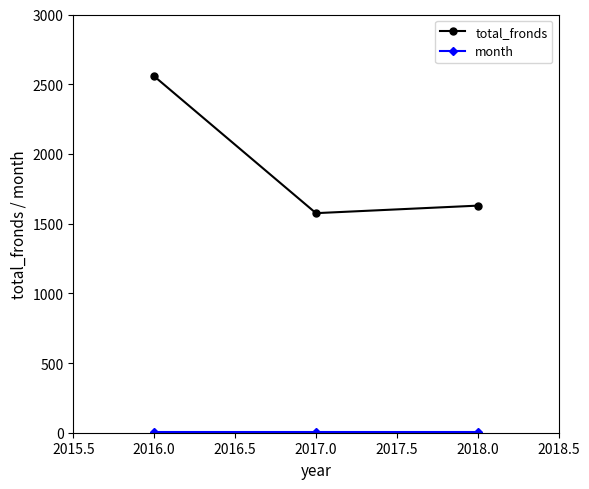

What is the label of the 2nd point from the left?

2017.0